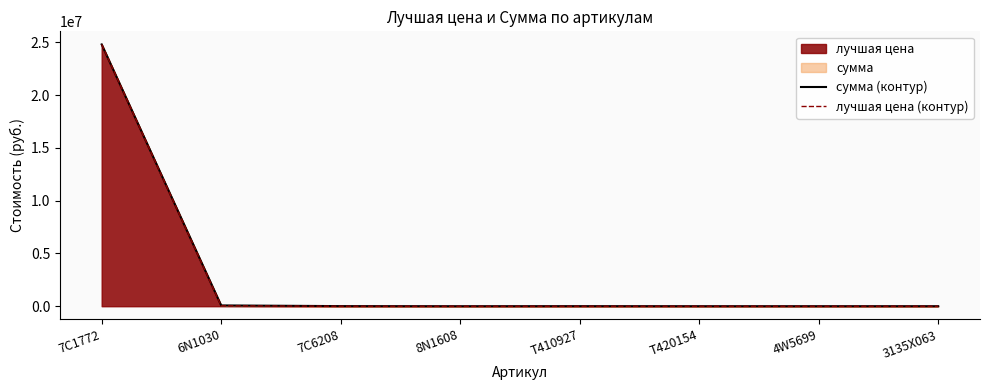

How many interior local valleys does the сумма (контур) series have?

2